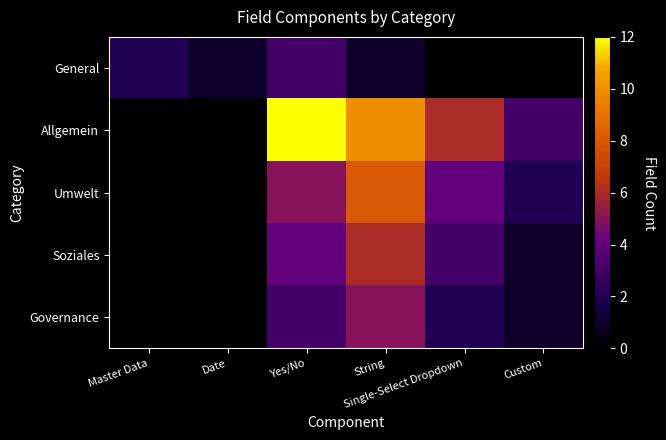

Between String and Custom, which is larger?

String